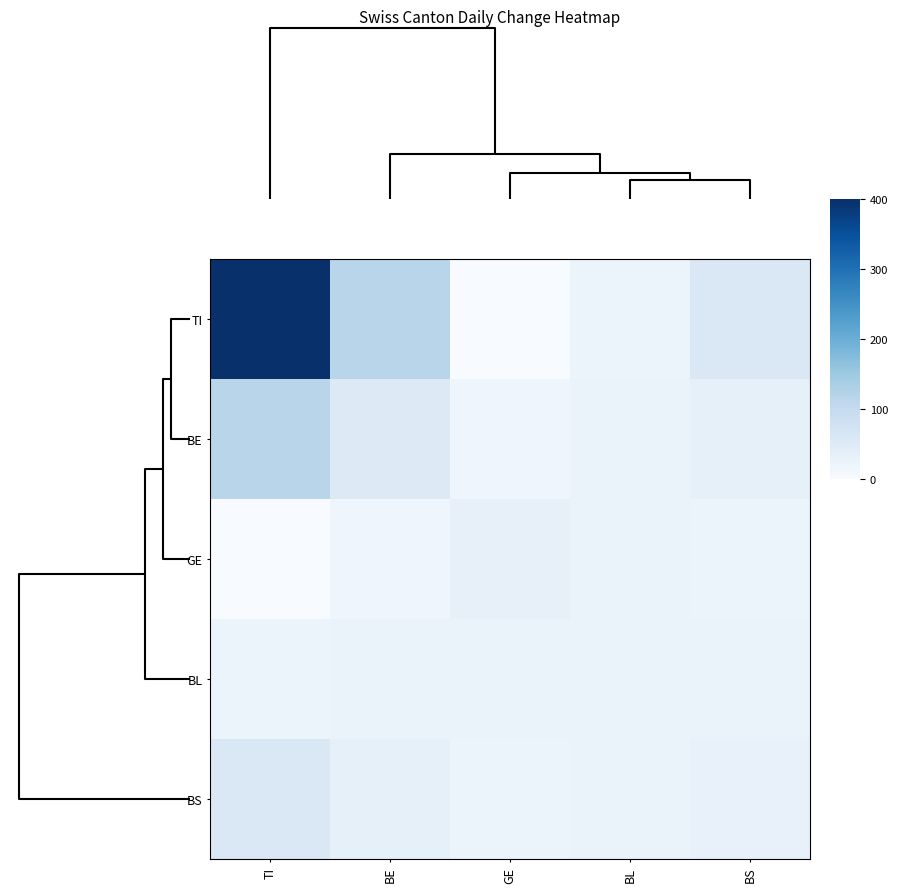

Reading left to right, what are all the values shown in this chart?

TI: TI=400.0	BE=116.5	GE=0.0	BL=23.8	BS=57.8
BE: TI=116.5	BE=51.0	GE=18.6	BL=25.5	BS=34.0
GE: TI=0.0	BE=18.6	GE=31.6	BL=25.9	BS=23.6
BL: TI=23.8	BE=25.5	GE=25.9	BL=25.9	BS=25.9
BS: TI=57.8	BE=34.0	GE=23.6	BL=25.9	BS=30.2